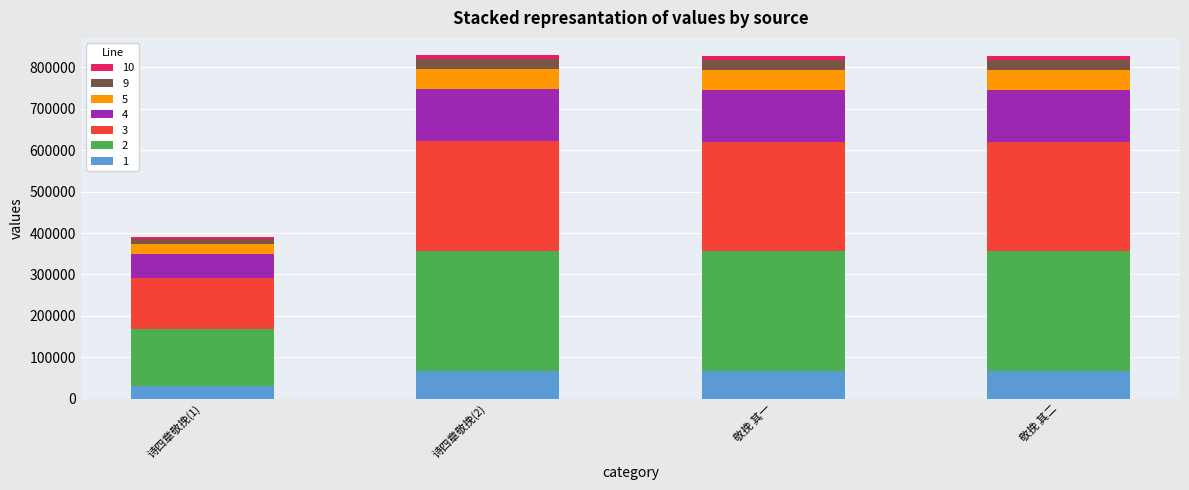

What is the highest value of the 1 series?

66395.5